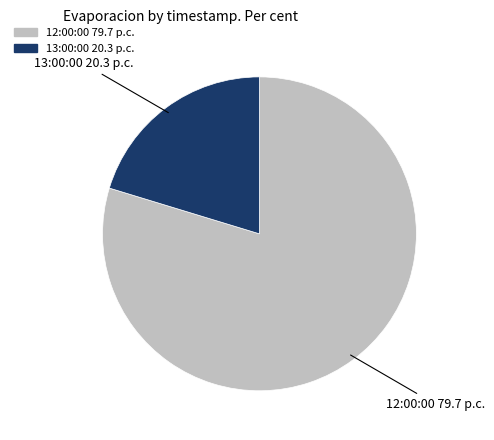

Does any single category account for the majority?

Yes